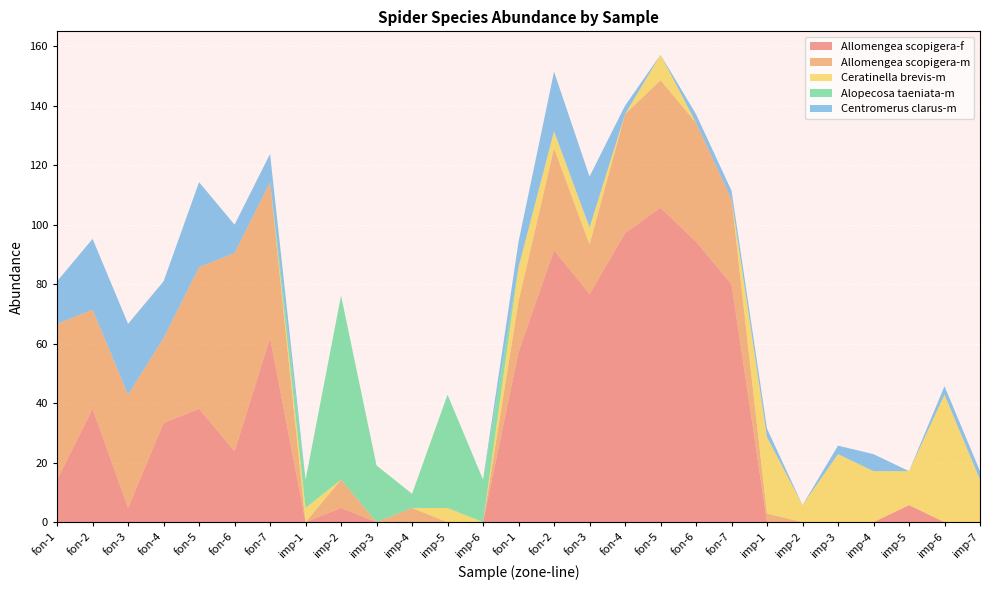

Reading left to right, transcribe all the data shown in this chart.

Allomengea scopigera-f: fon-1=14.3	fon-2=38.1	fon-3=4.8	fon-4=33.3	fon-5=38.1	fon-6=23.8	fon-7=61.9	imp-1=0.0	imp-2=4.8	imp-3=0.0	imp-4=0.0	imp-5=0.0	imp-6=0.0	fon-1=57.1	fon-2=91.4	fon-3=76.7	fon-4=97.1	fon-5=105.7	fon-6=94.3	fon-7=80.0	imp-1=0.0	imp-2=0.0	imp-3=0.0	imp-4=0.0	imp-5=5.7	imp-6=0.0	imp-7=0.0
Allomengea scopigera-m: fon-1=52.4	fon-2=33.3	fon-3=38.1	fon-4=28.6	fon-5=47.6	fon-6=66.7	fon-7=52.4	imp-1=0.0	imp-2=9.5	imp-3=0.0	imp-4=4.8	imp-5=0.0	imp-6=0.0	fon-1=17.1	fon-2=34.3	fon-3=16.7	fon-4=40.0	fon-5=42.9	fon-6=40.0	fon-7=28.6	imp-1=2.9	imp-2=0.0	imp-3=0.0	imp-4=0.0	imp-5=0.0	imp-6=0.0	imp-7=0.0
Ceratinella brevis-m: fon-1=0.0	fon-2=0.0	fon-3=0.0	fon-4=0.0	fon-5=0.0	fon-6=0.0	fon-7=0.0	imp-1=4.8	imp-2=0.0	imp-3=0.0	imp-4=0.0	imp-5=4.8	imp-6=0.0	fon-1=11.4	fon-2=5.7	fon-3=5.7	fon-4=0.0	fon-5=8.6	fon-6=0.0	fon-7=0.0	imp-1=25.7	imp-2=5.7	imp-3=22.9	imp-4=17.1	imp-5=11.4	imp-6=42.9	imp-7=14.3
Alopecosa taeniata-m: fon-1=0.0	fon-2=0.0	fon-3=0.0	fon-4=0.0	fon-5=0.0	fon-6=0.0	fon-7=0.0	imp-1=9.5	imp-2=61.9	imp-3=19.1	imp-4=4.8	imp-5=38.1	imp-6=14.3	fon-1=0.0	fon-2=0.0	fon-3=0.0	fon-4=0.0	fon-5=0.0	fon-6=0.0	fon-7=0.0	imp-1=0.0	imp-2=0.0	imp-3=0.0	imp-4=0.0	imp-5=0.0	imp-6=0.0	imp-7=0.0
Centromerus clarus-m: fon-1=14.3	fon-2=23.8	fon-3=23.8	fon-4=19.1	fon-5=28.6	fon-6=9.5	fon-7=9.5	imp-1=0.0	imp-2=0.0	imp-3=0.0	imp-4=0.0	imp-5=0.0	imp-6=0.0	fon-1=8.6	fon-2=20.0	fon-3=17.1	fon-4=2.9	fon-5=0.0	fon-6=2.9	fon-7=2.9	imp-1=2.9	imp-2=0.0	imp-3=2.9	imp-4=5.7	imp-5=0.0	imp-6=2.9	imp-7=2.9